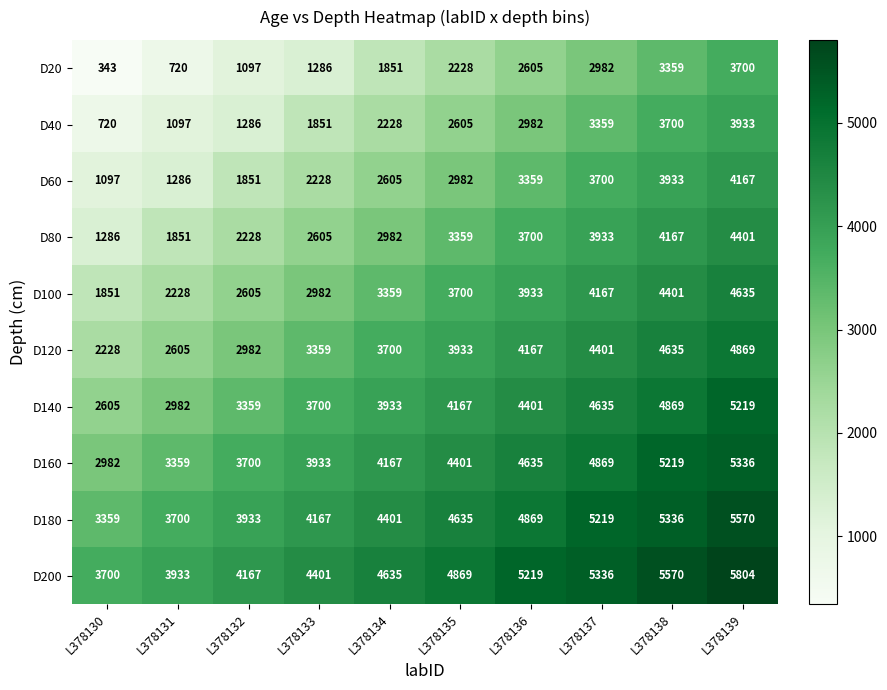

Is it true that D140 equals 1033 at L378134?

False